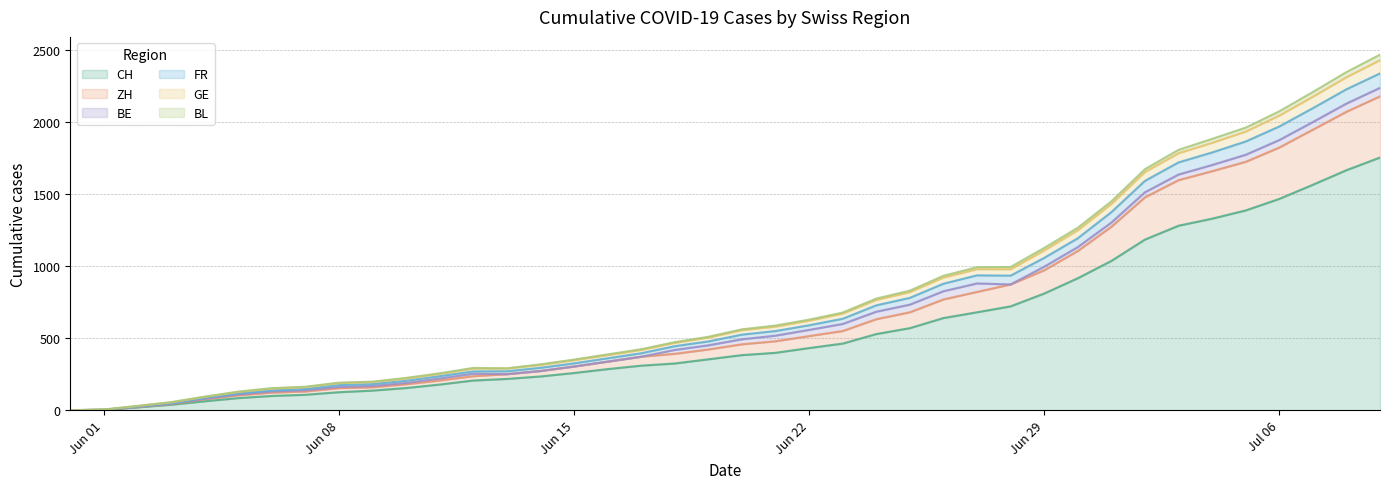

What is the maximum value for CH?

1752